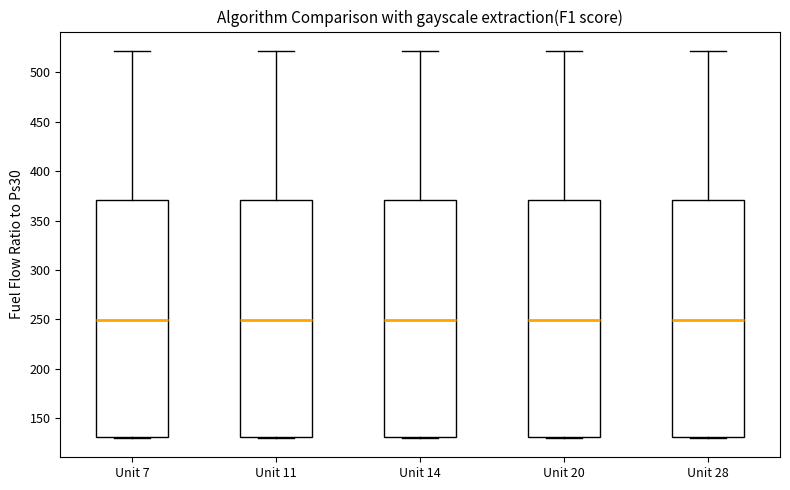

Where does the upper whisker of the box for Unit 11 end on the y-axis? The values are not printed on the chart, so give them approximately, as read against the axis.

520